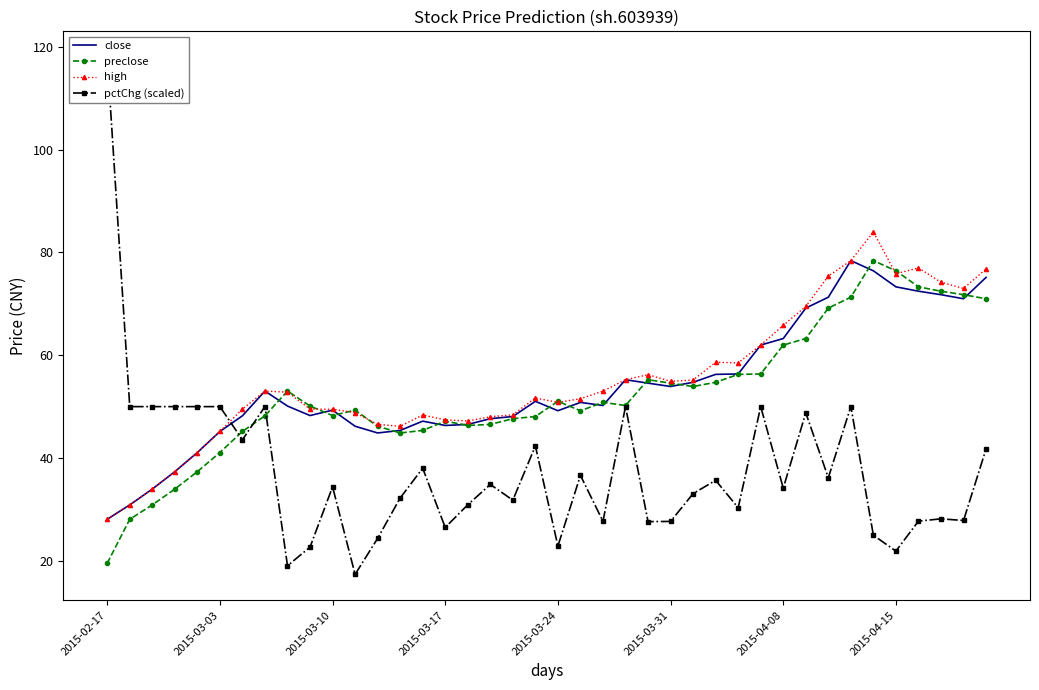

How many interior local peaks does the high series have?

7